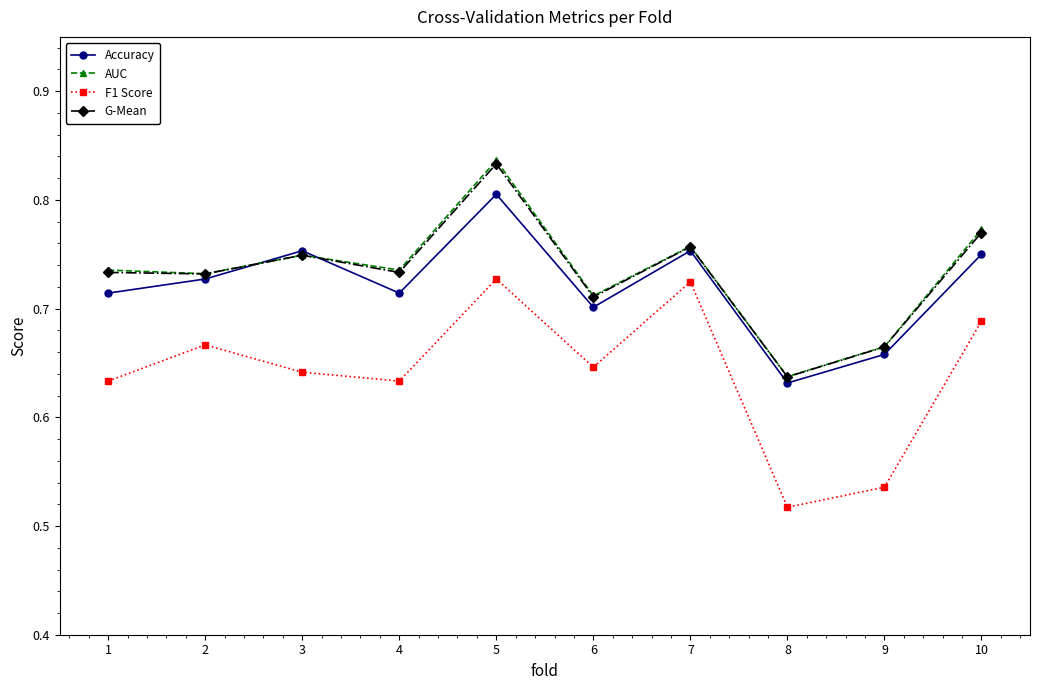

At how many categories does at least one series exceed 0?

10